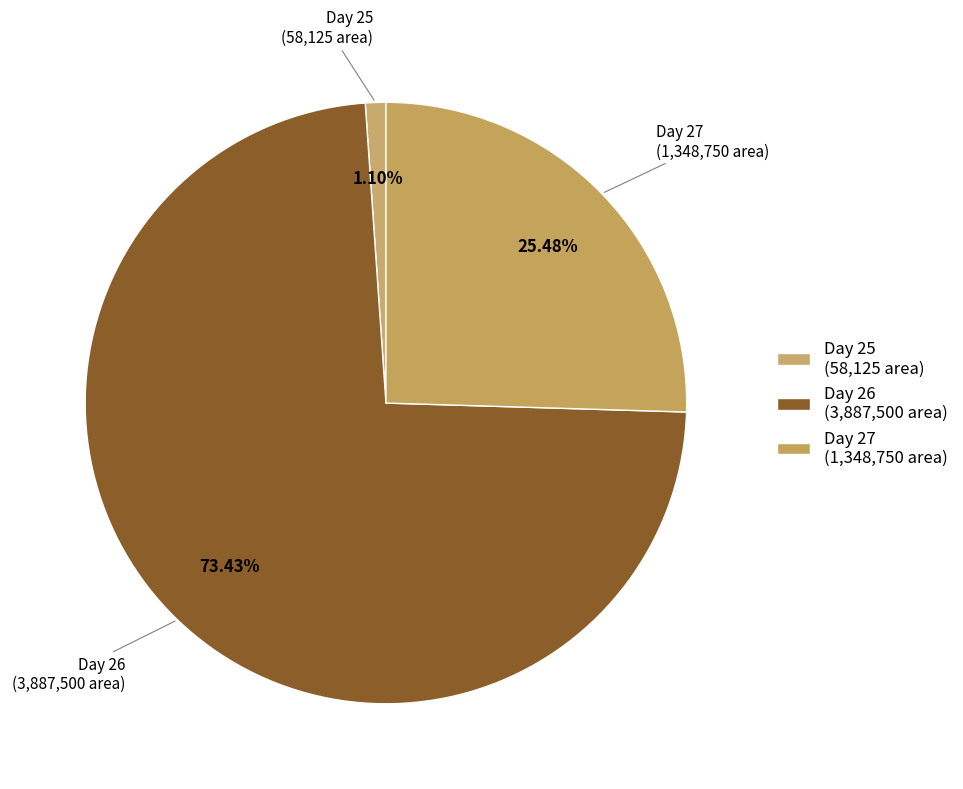

Approximately how many times larger is the value at Day 27 compared to Day 26?

0.3